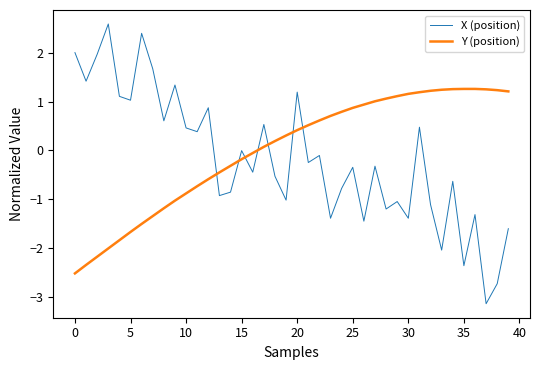

What is the difference between the maximum and minimum values in the Y (position) series?

3.8